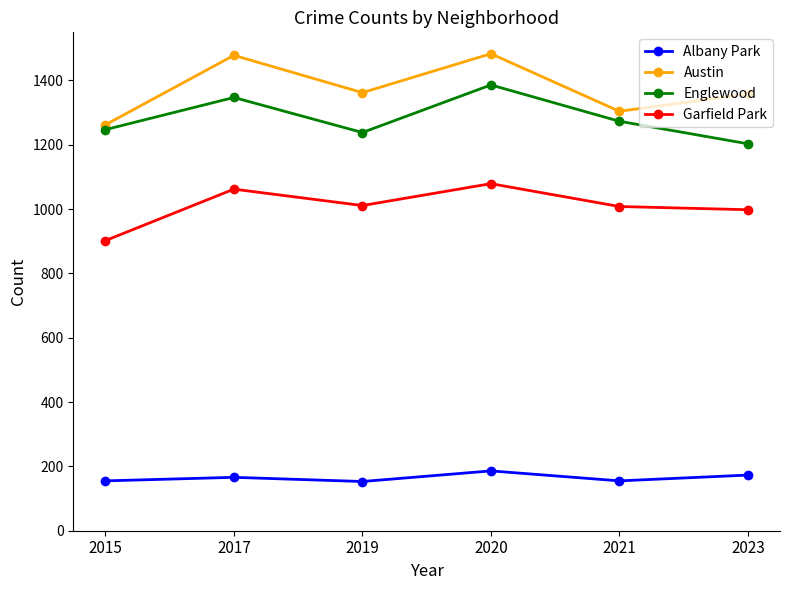

How many lines are shown in the chart?

4